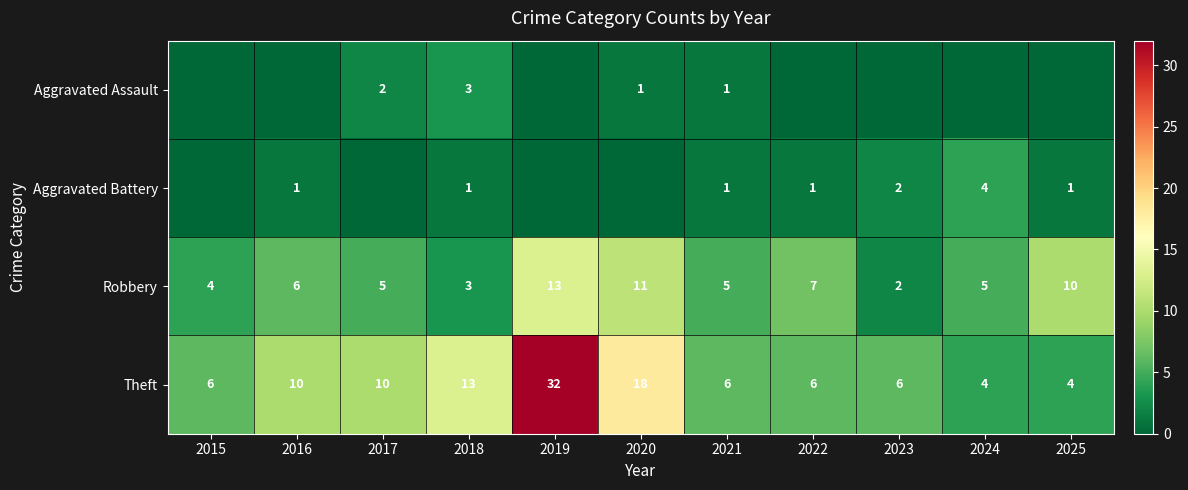

What is the difference between the highest and lowest values at 2020?

18